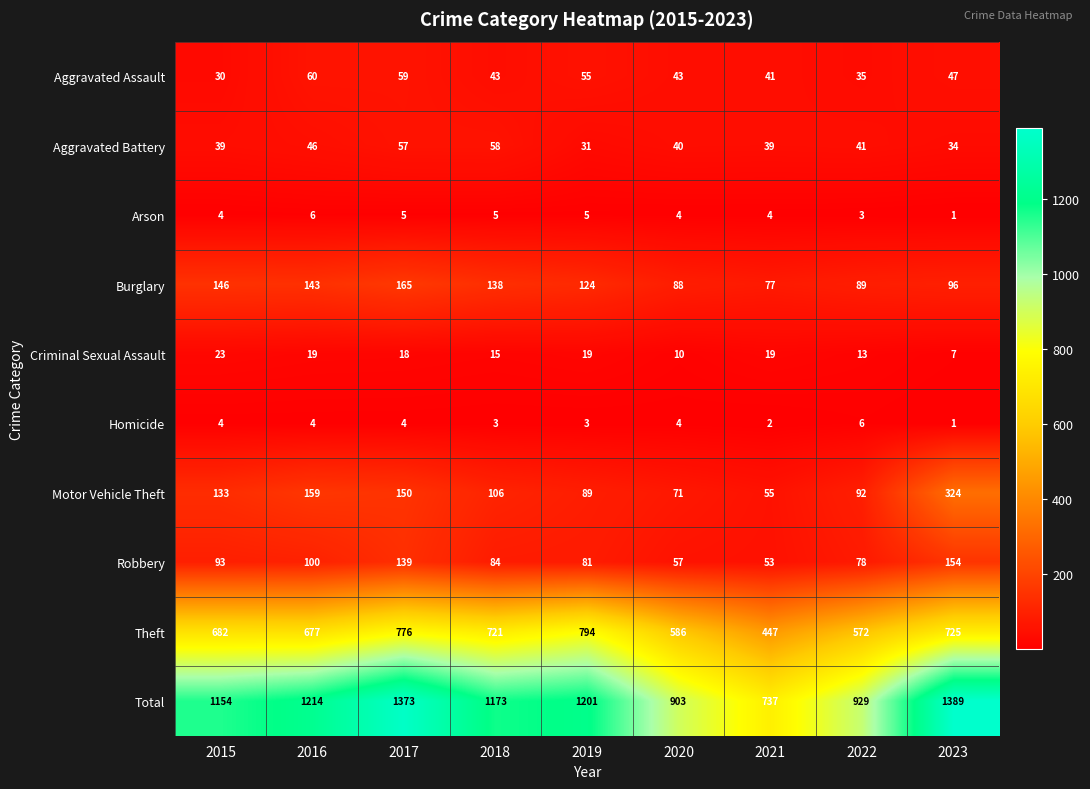

What is the sum of all Total values?

10073